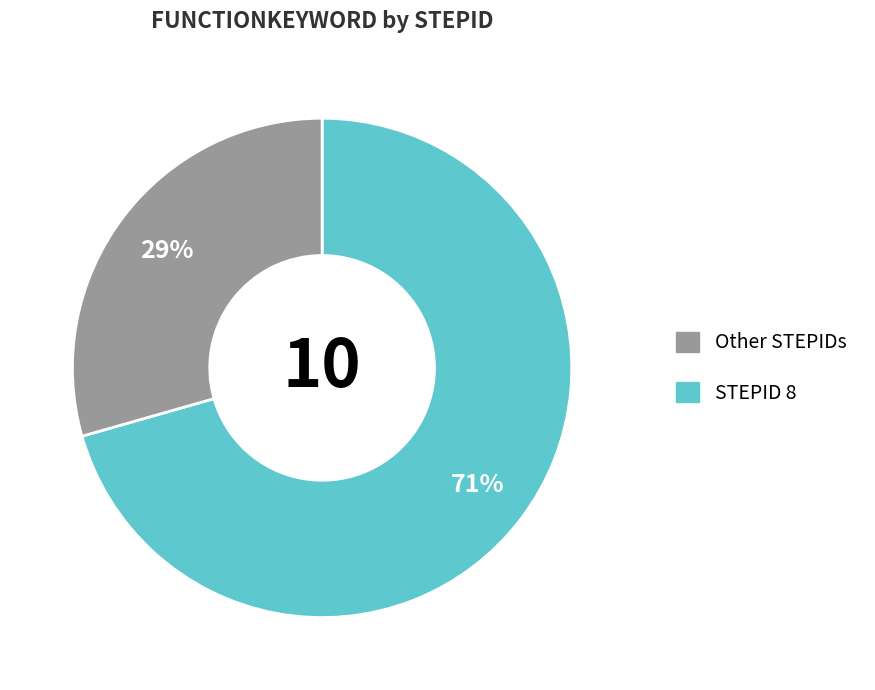

Is there a majority slice in this chart?

Yes